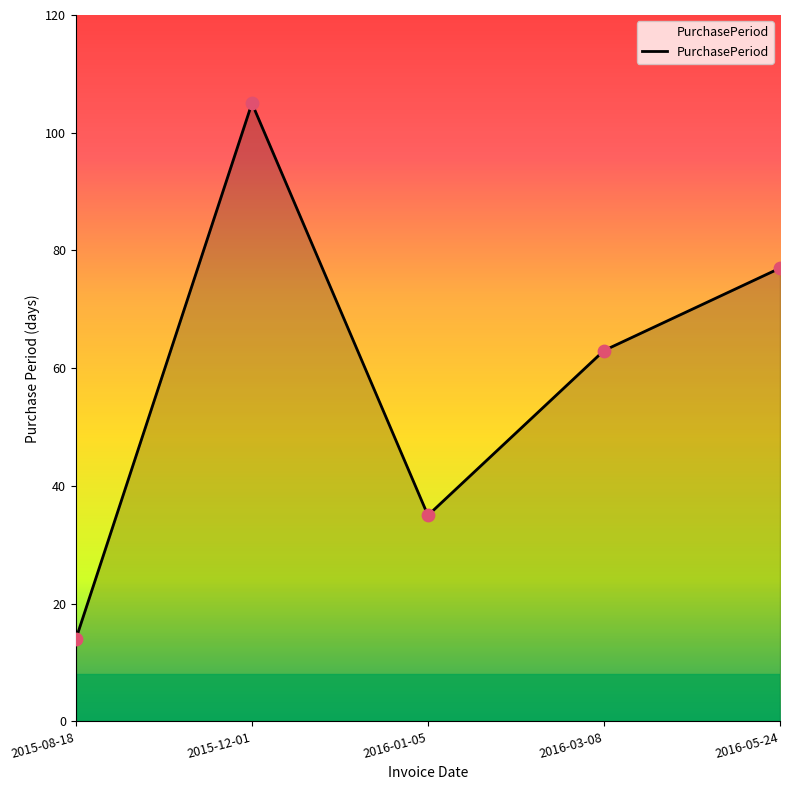

What is the ratio of the value at 2015-08-18 to the value at 2016-03-08?

0.2